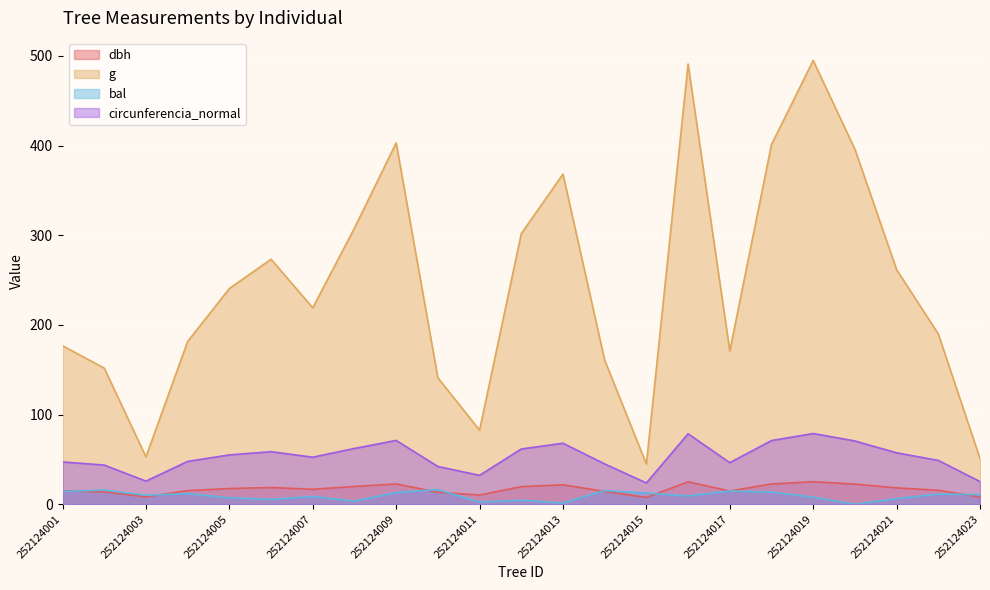

What are all the series names shown in the legend?

dbh, g, bal, circunferencia_normal